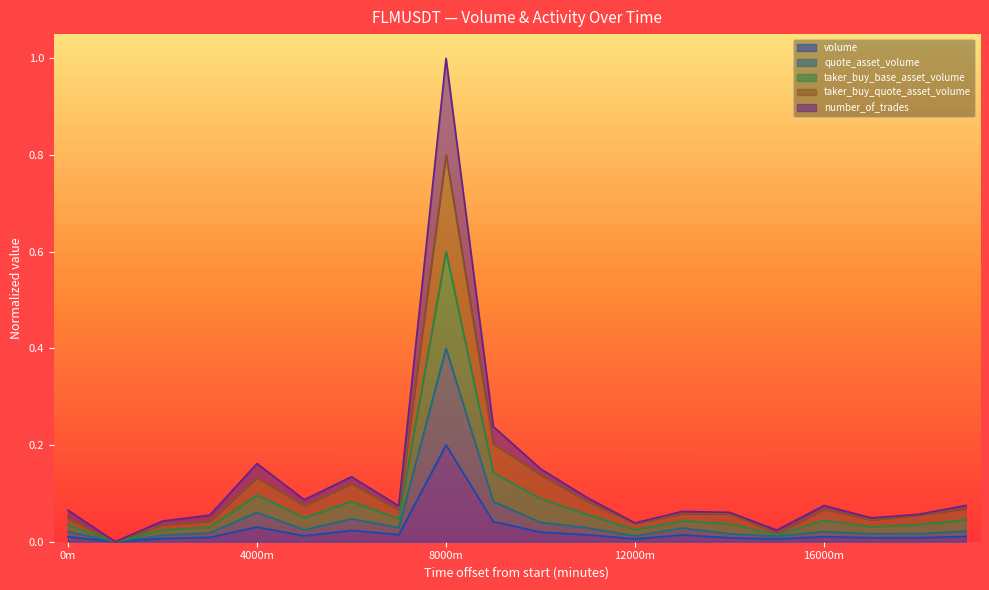

Rank the series by their average value, from lowest to highest.

volume, quote_asset_volume, number_of_trades, taker_buy_base_asset_volume, taker_buy_quote_asset_volume